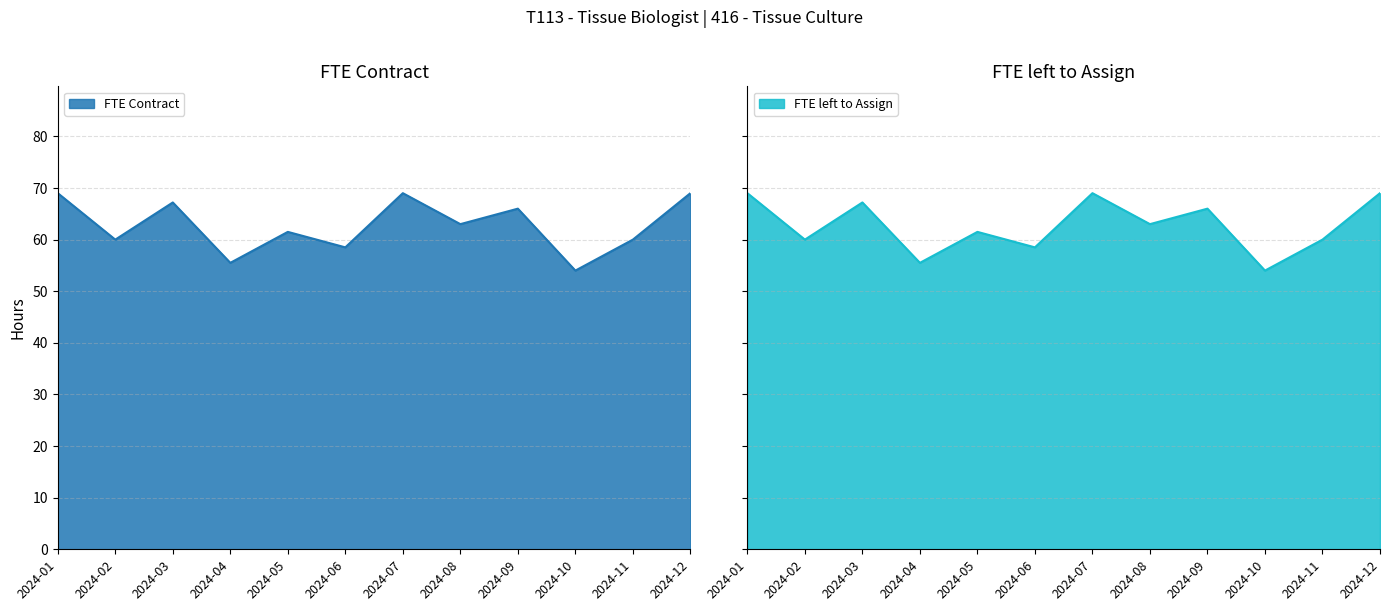

Where is the first local maximum for FTE Contract?

2024-03